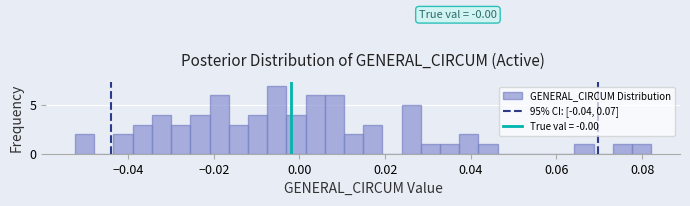

Read against the x-axis, roughly where is the centre of the tallest bar?

-0.006